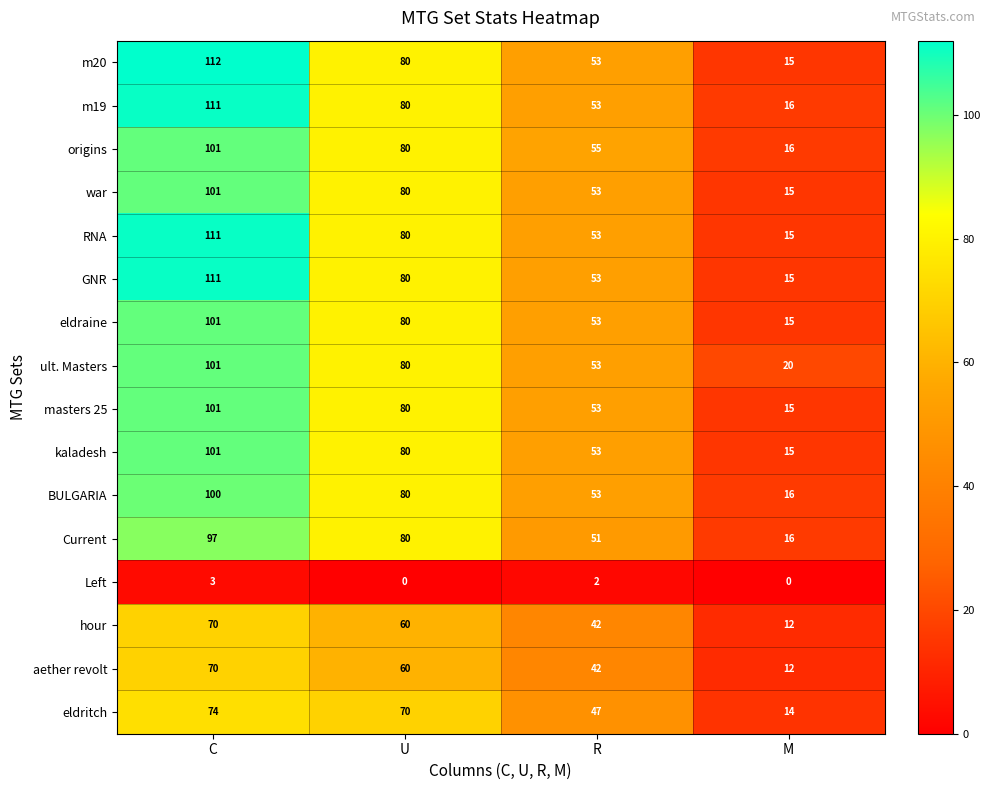

What value does the Current series have at C, to the nearest 10?

100